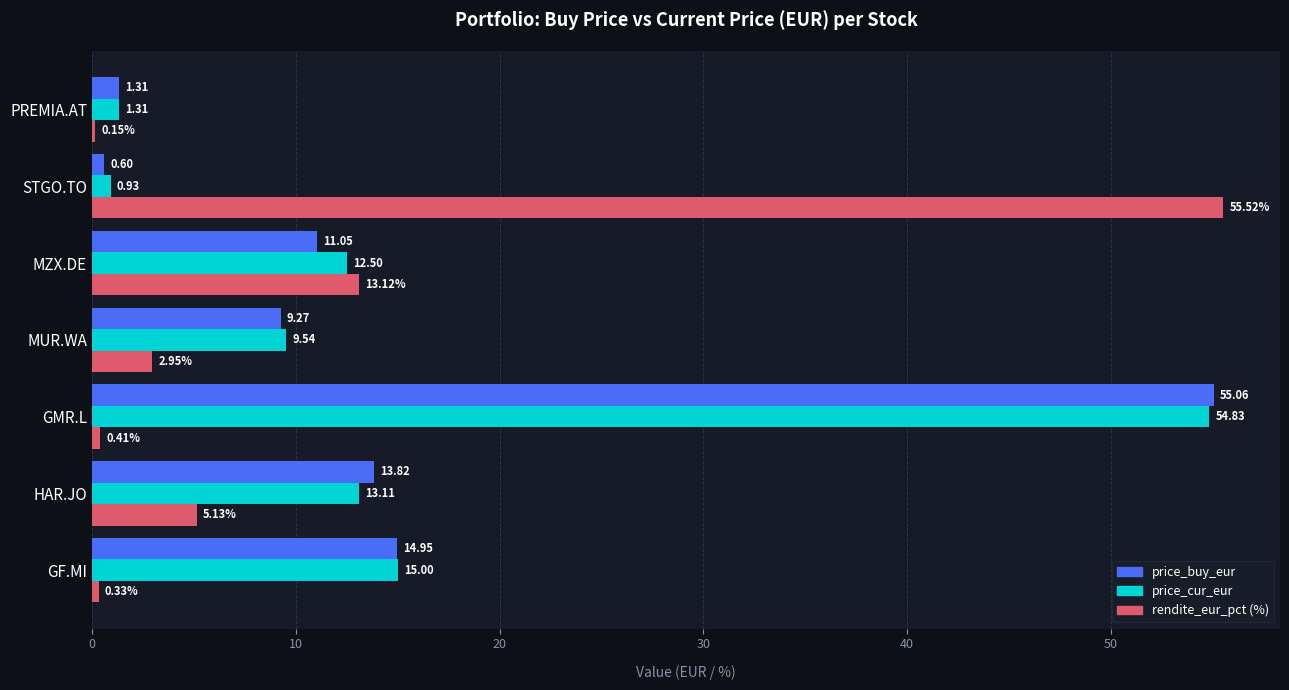

Which series has the largest total across all categories?

price_cur_eur